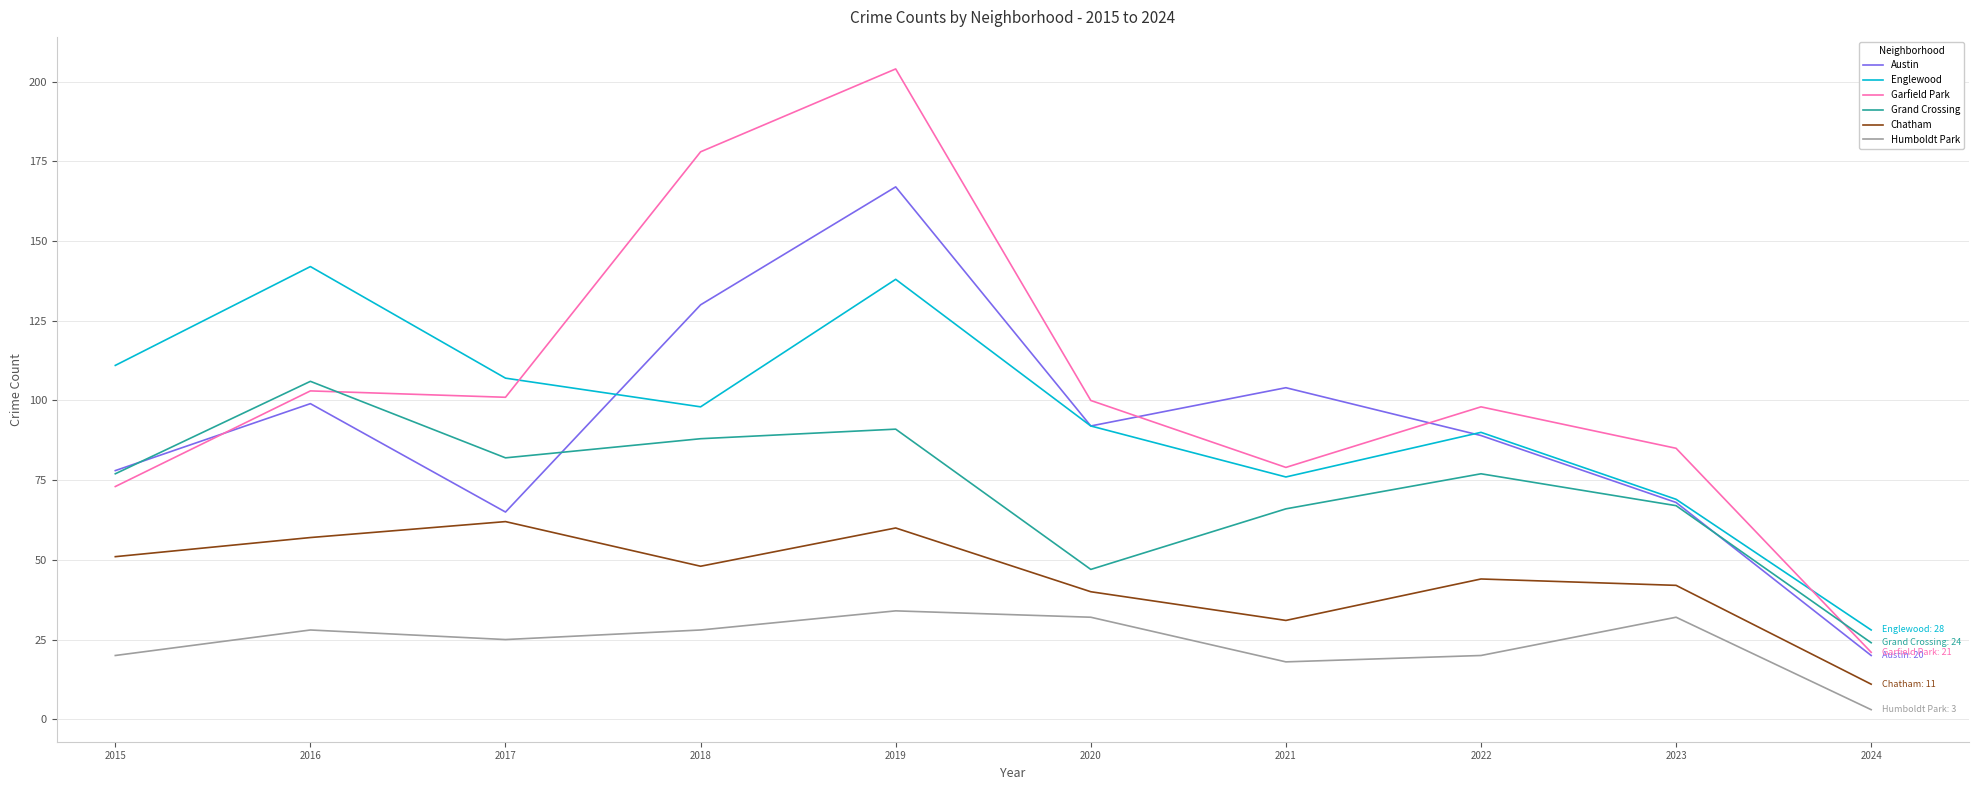

Rank the series at 2019 from lowest to highest value.

Humboldt Park, Chatham, Grand Crossing, Englewood, Austin, Garfield Park